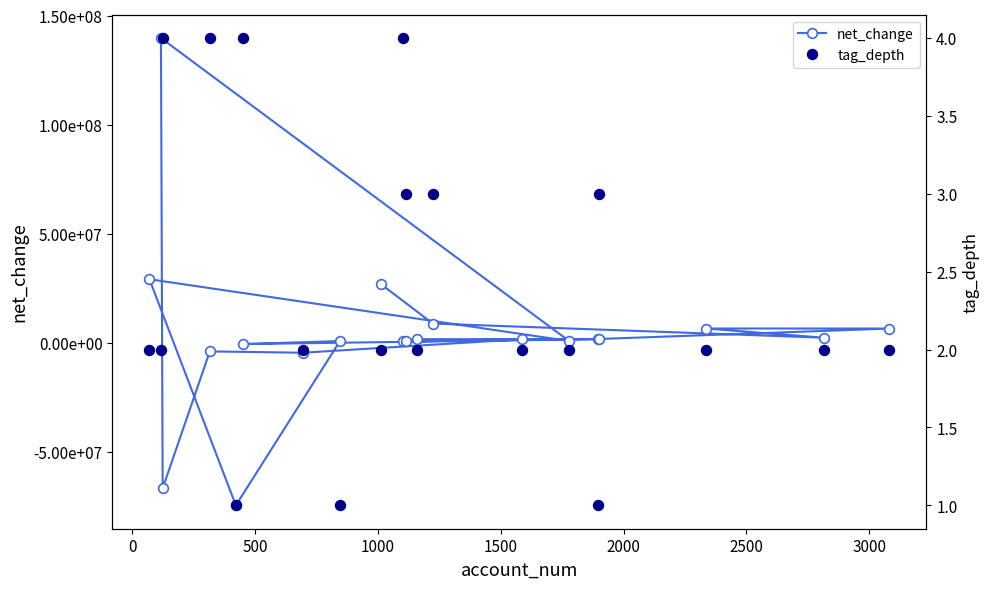

Which has a higher value, 2500 or 3000?

3000